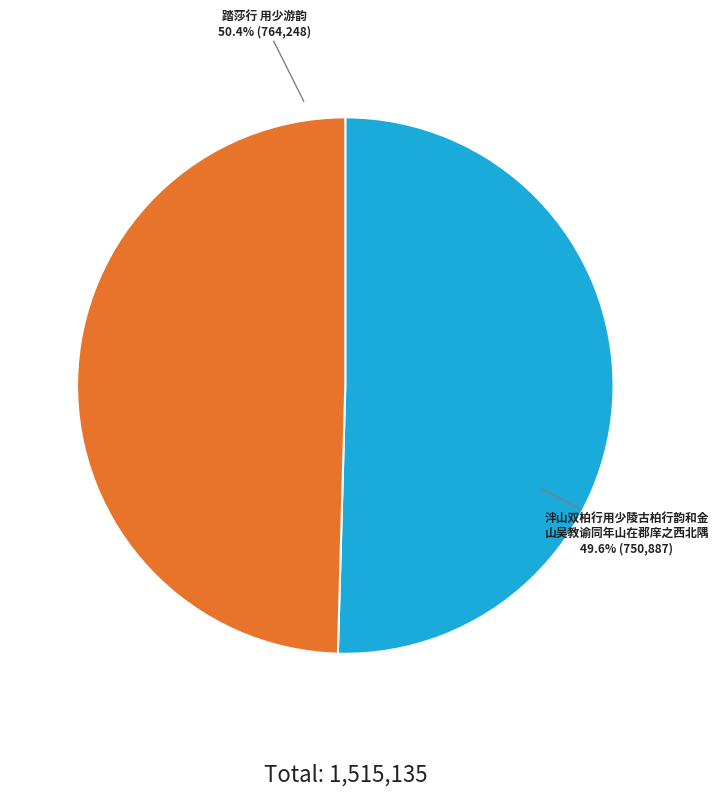

What percentage do 泮山双柏行用少陵古柏行韵和金山吴教谕同年山在郡庠之西北隅 and 踏莎行 用少游韵 together represent?

100.0%